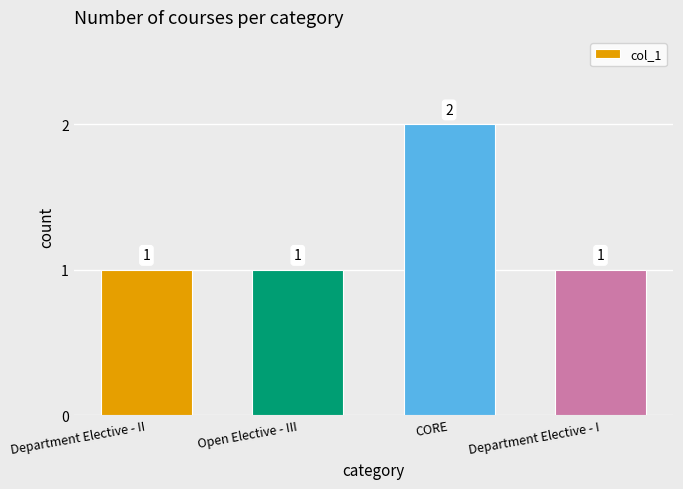

Reading left to right, extract all data points from this chart.

1	1	2	1